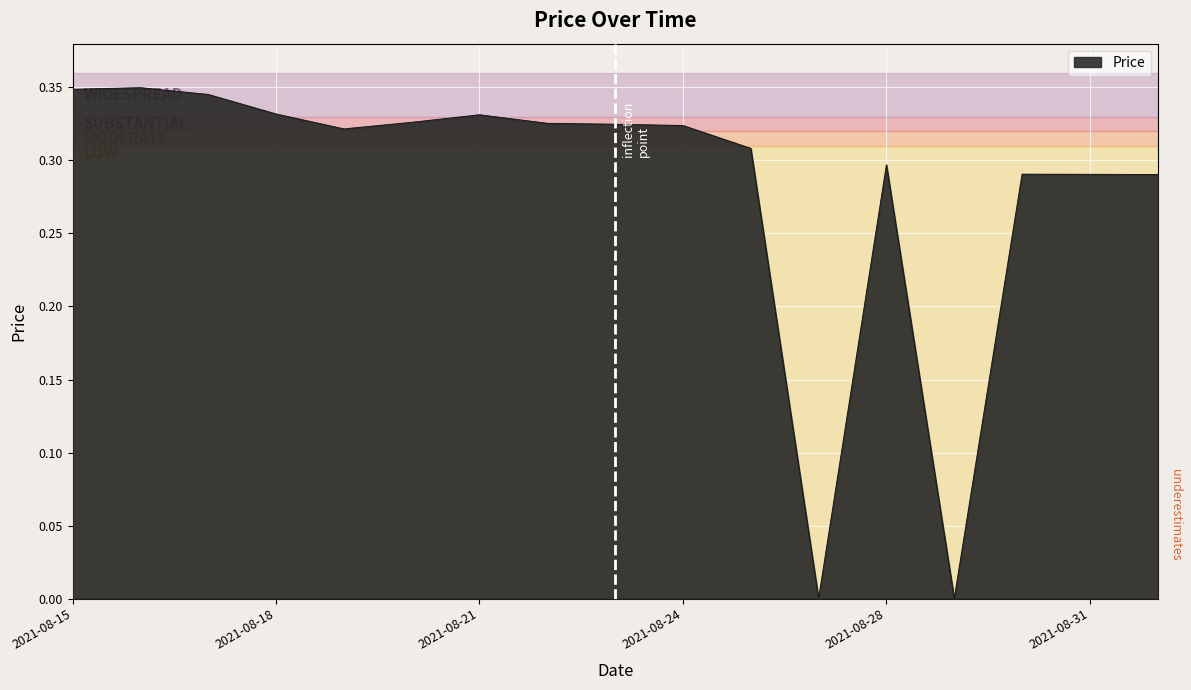

At which label is the value closest to 0?

2021-08-26